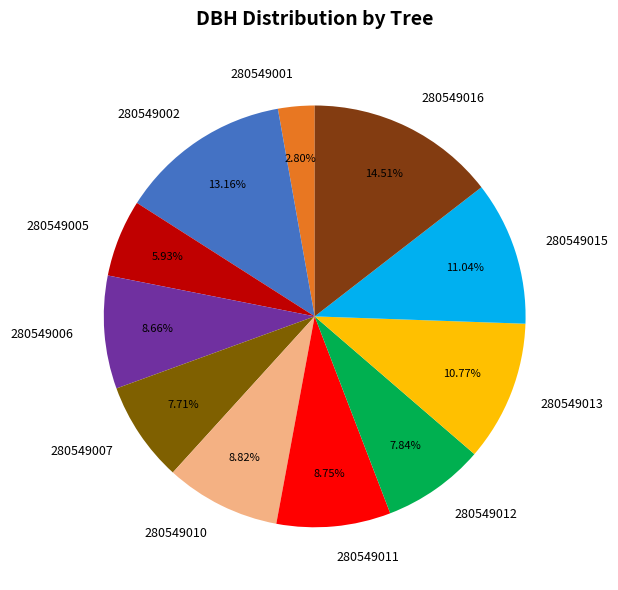

What percentage is the 280549011 slice, to the nearest percent?

9%